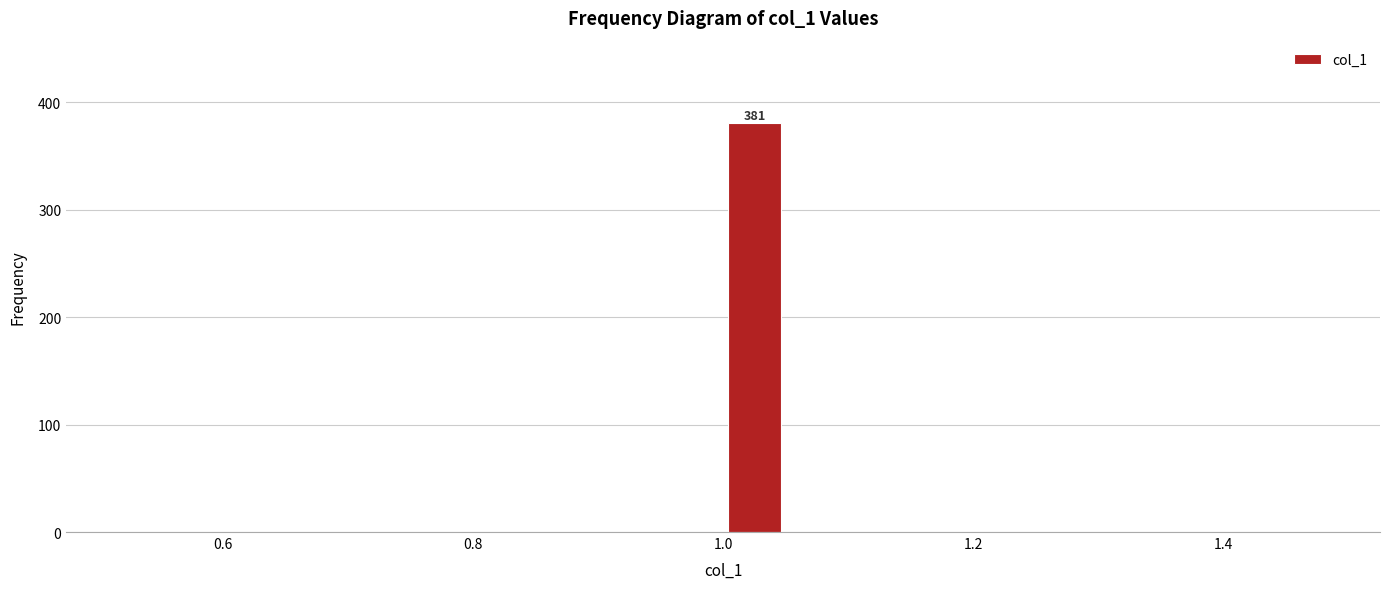

Around what value on the x-axis is the tallest bar? Give the approximate position of its centre, as read against the axis.

1.02